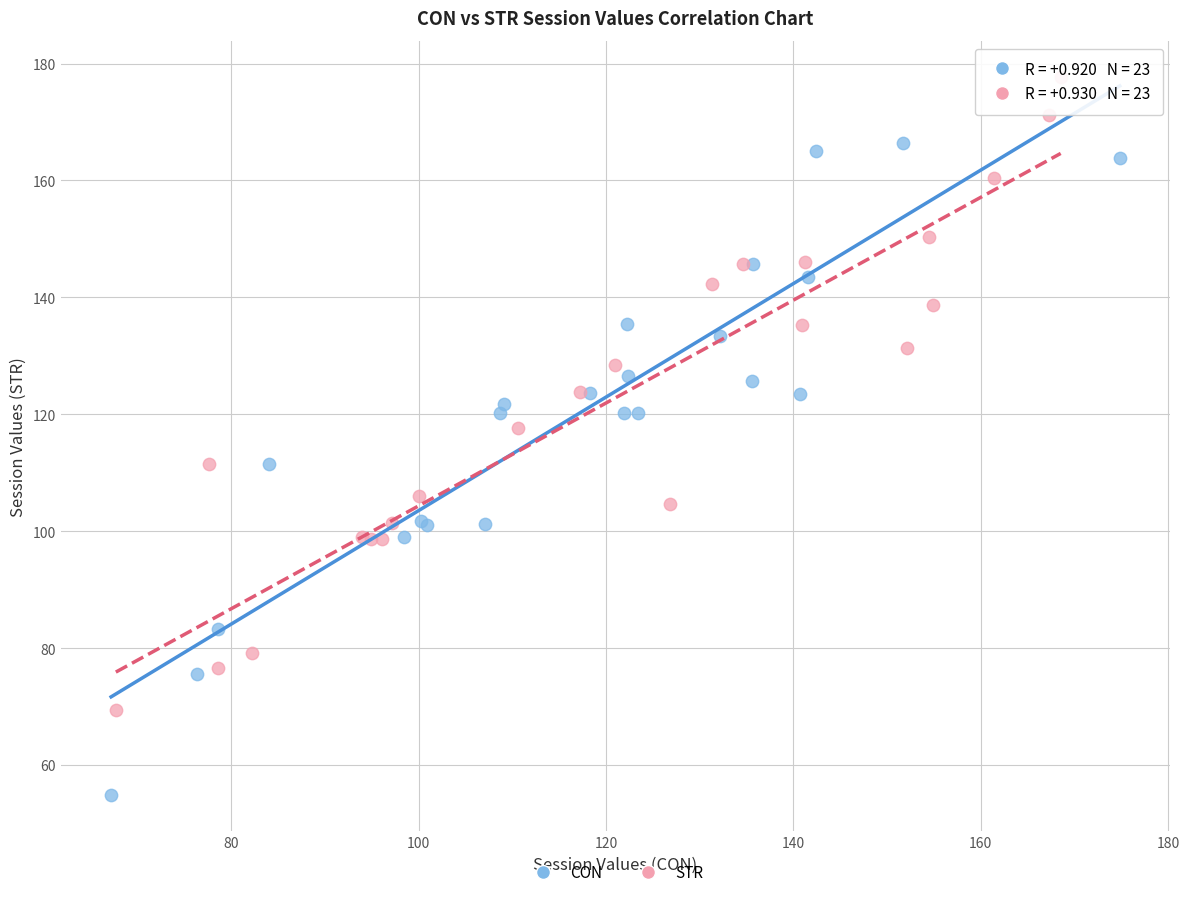

Which series has the widest spread of Y values?

CON